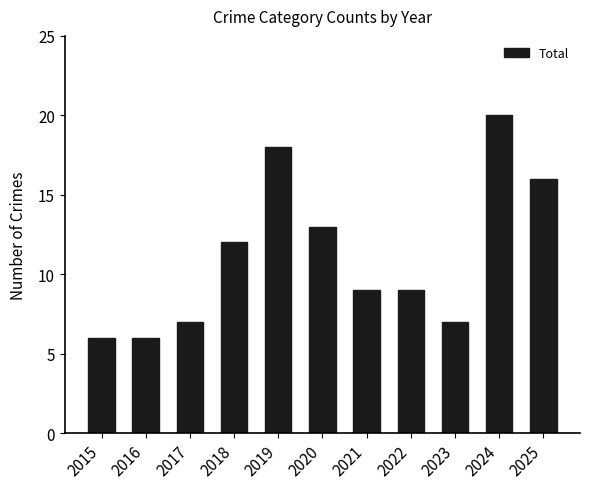

The chart shows a value of 9 at 2023. True or false?

False